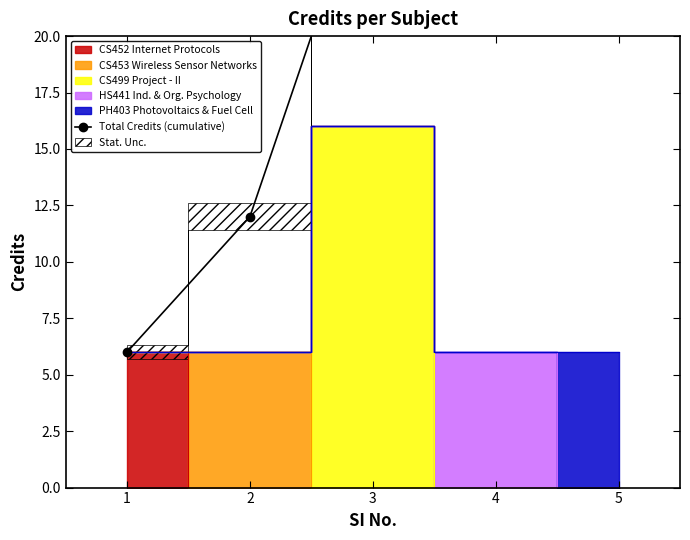

List the labels in order of value, largest first.

5, 4, 3, 2, 1